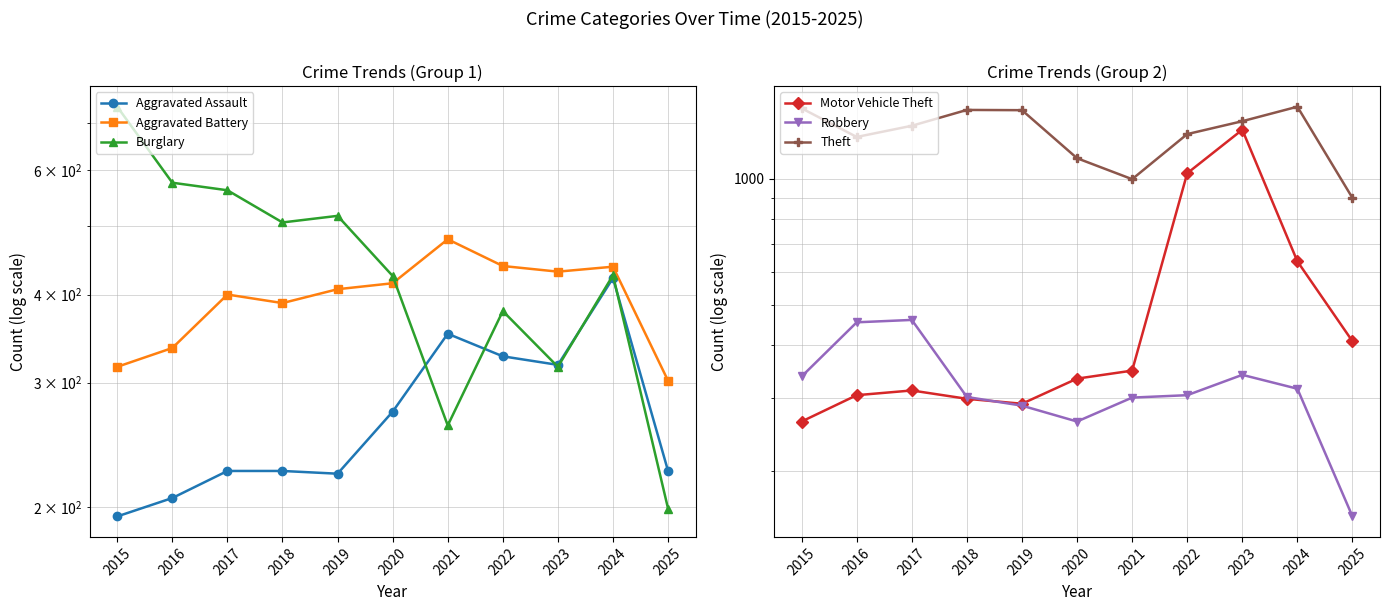

At which label is Robbery closest to 308?

2022